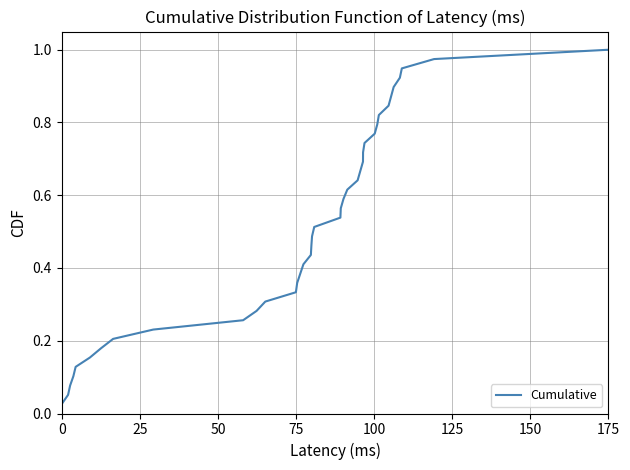

How many lines are shown in the chart?

1